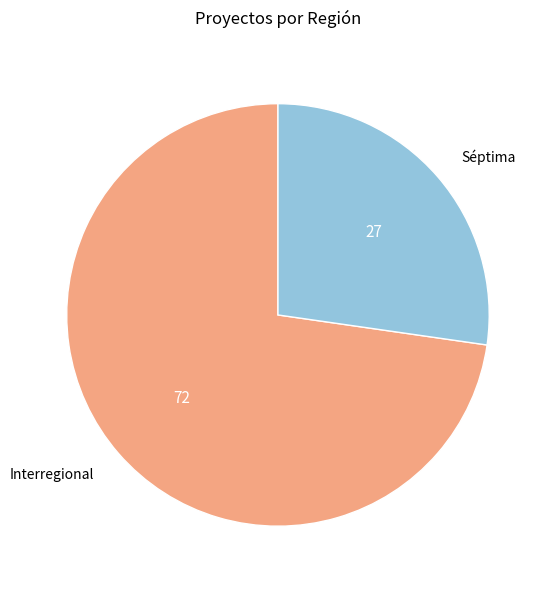

The Séptima slice represents 27% of the pie. True or false?

True